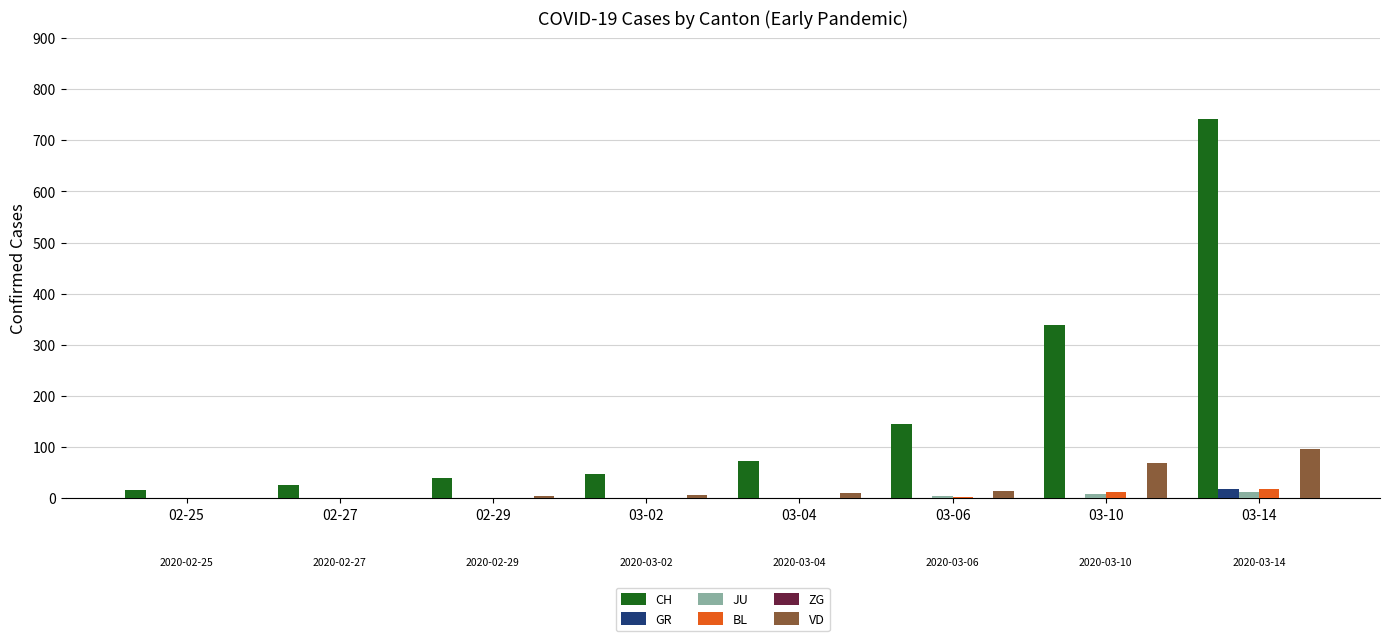

At which category is the sum across all series the highest?

03-14